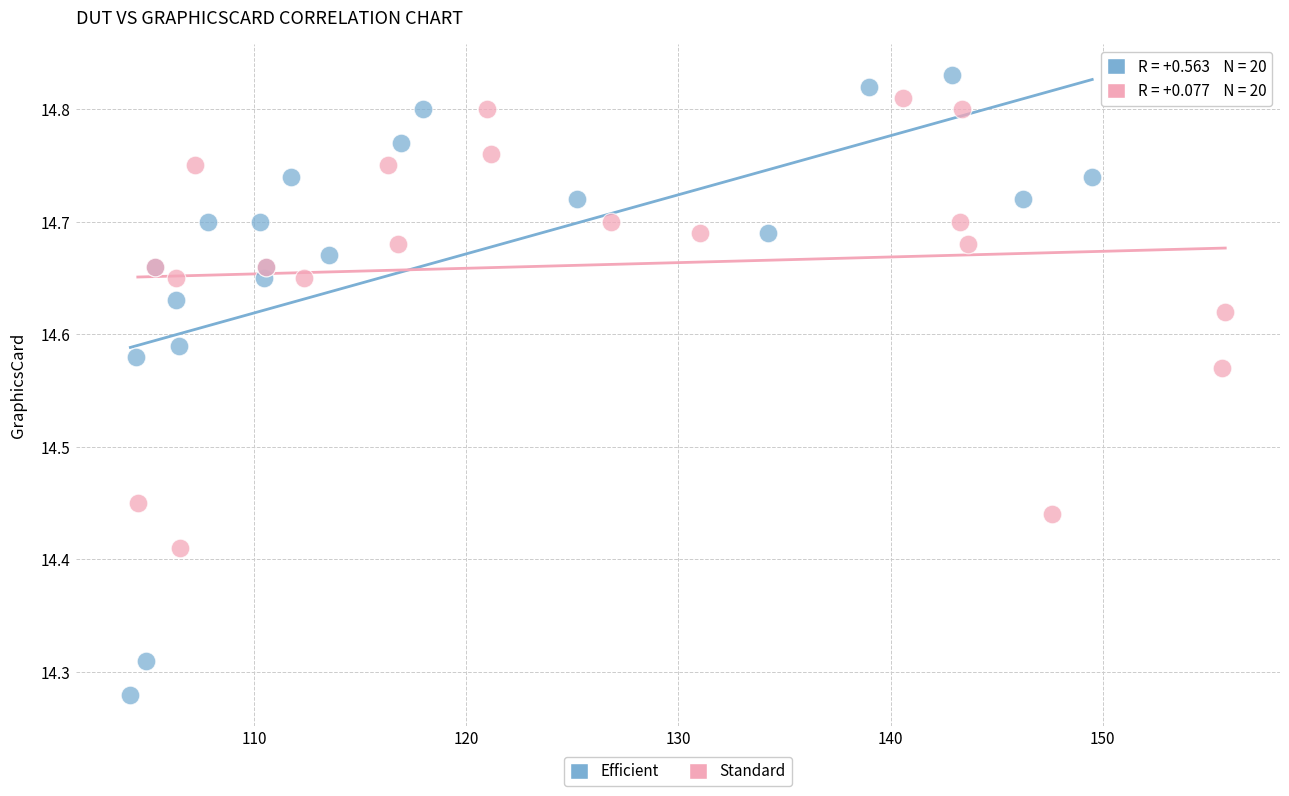

Which series has the largest Y range (max minus min)?

Efficient